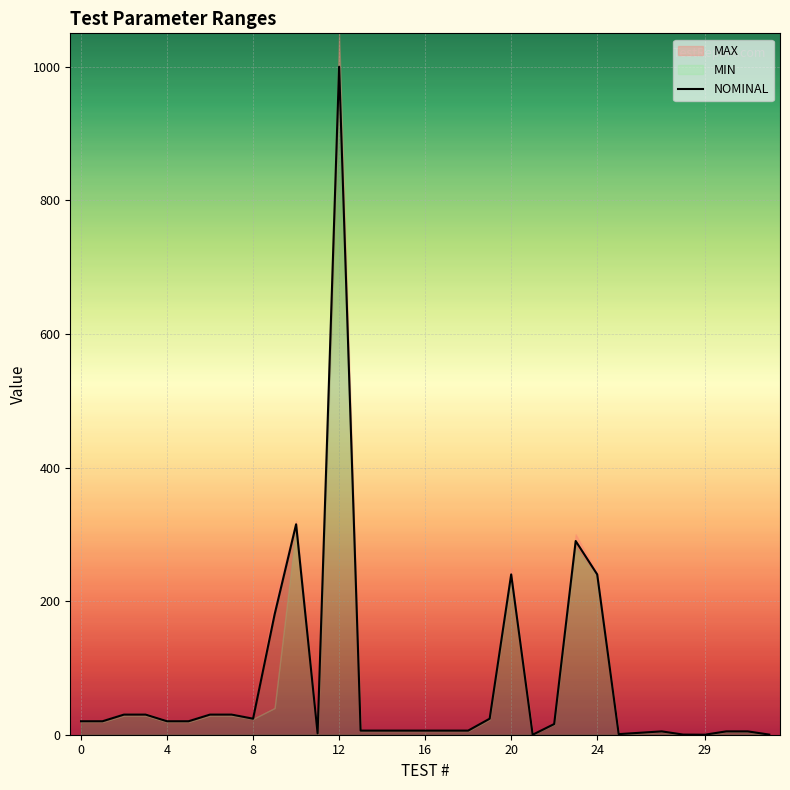

At which category does the chart reach its minimum across all series?

21